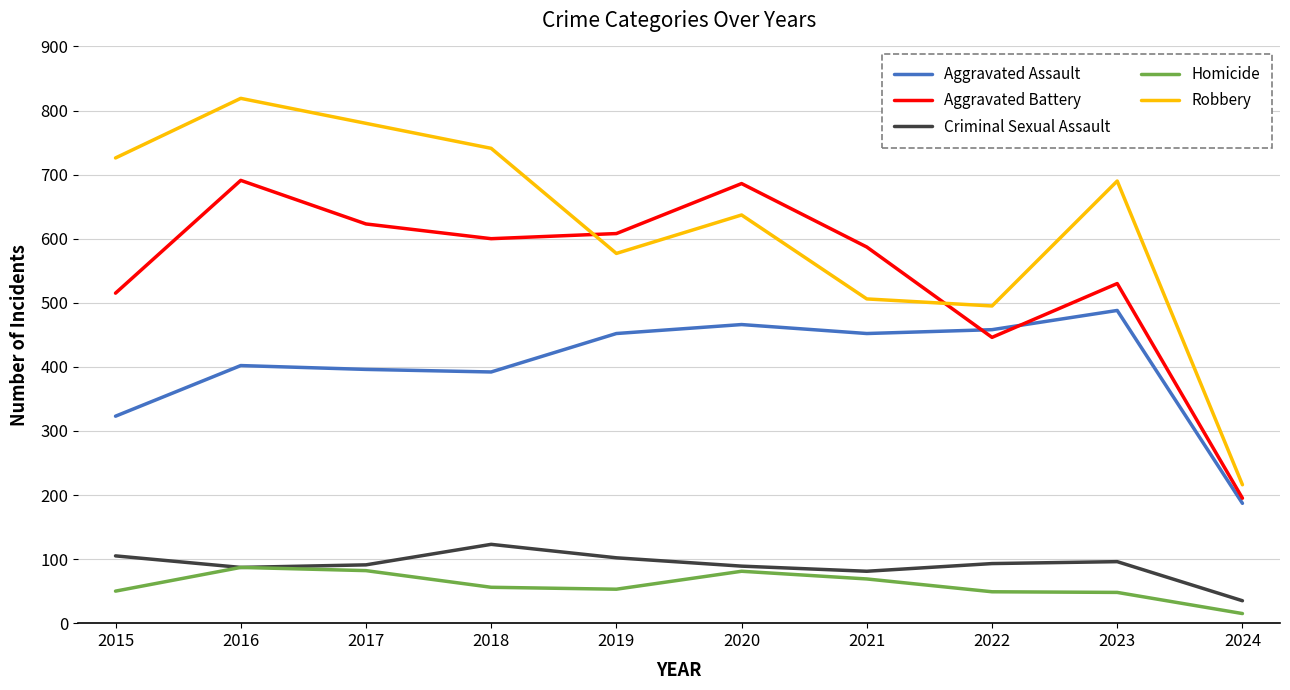

The Robbery series shows 1172 at 2018. True or false?

False